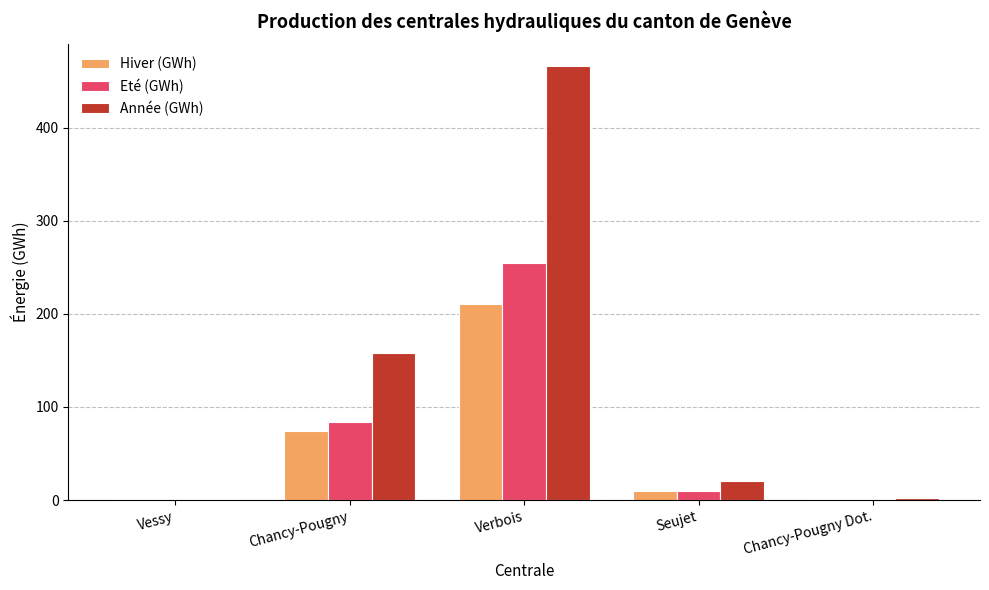

At which label does Année (GWh) reach its peak?

Verbois